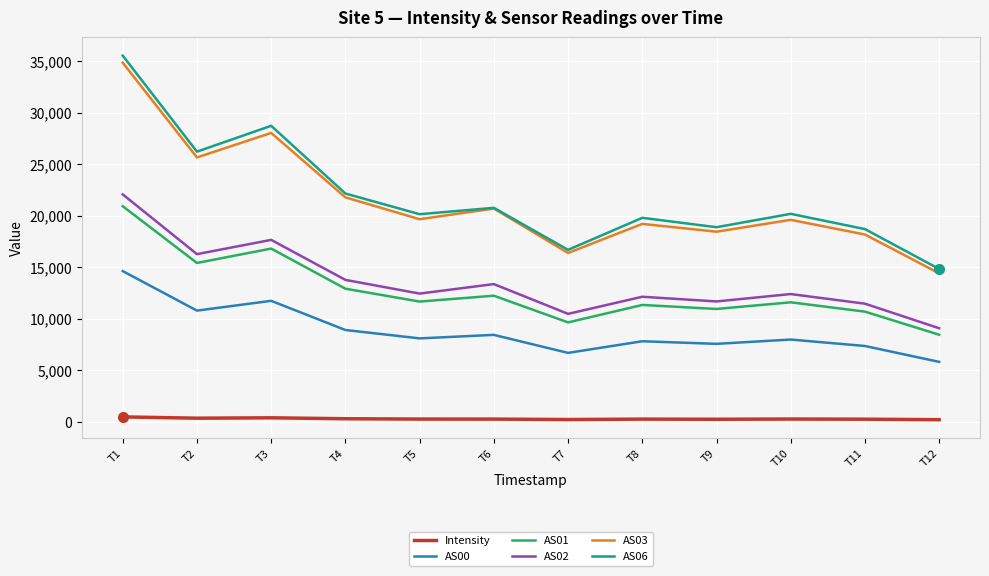

Which series has the largest range (max minus min)?

AS06